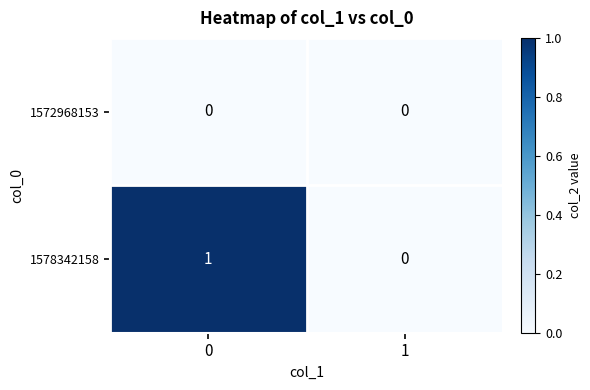

Reading left to right, list all the values displayed in this chart.

1572968153: 0	0
1578342158: 1	0